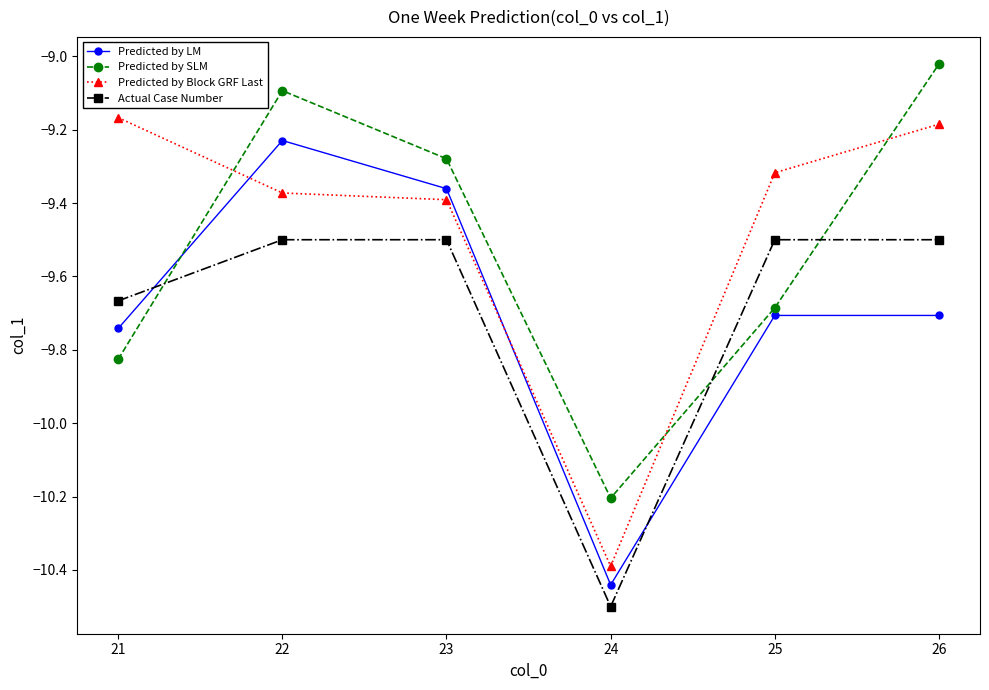

What is the difference between the highest and lowest values at 21?

0.7